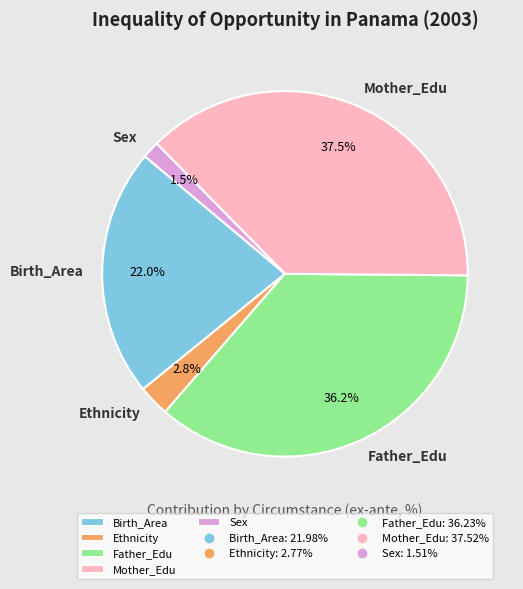

What percentage is NOT represented by Father_Edu?

63.8%